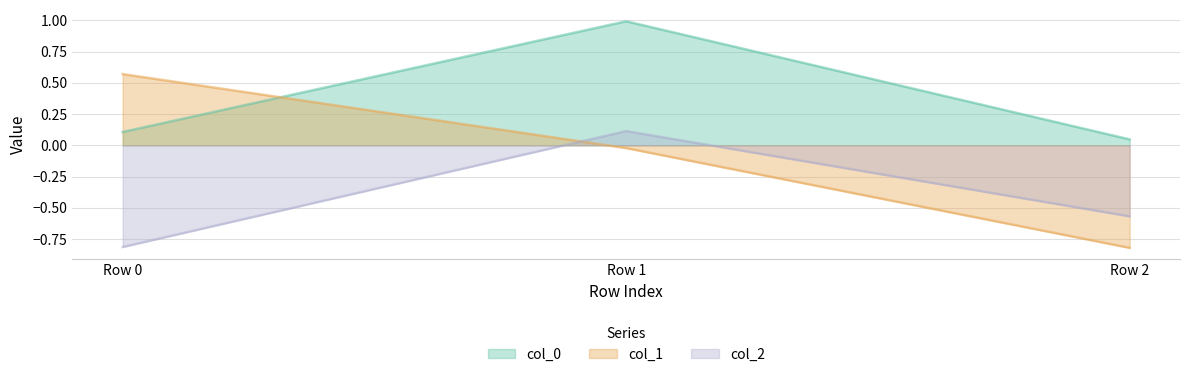

What is the sum of the col_1 values at Row 2 and Row 0?

-0.3